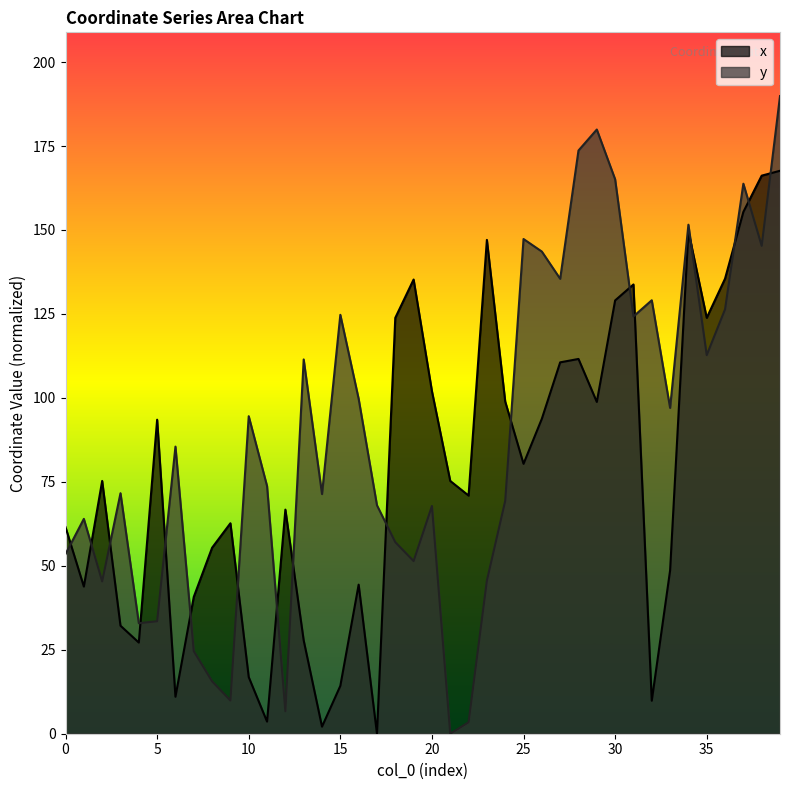

At which category does y reach its first local valley?

2